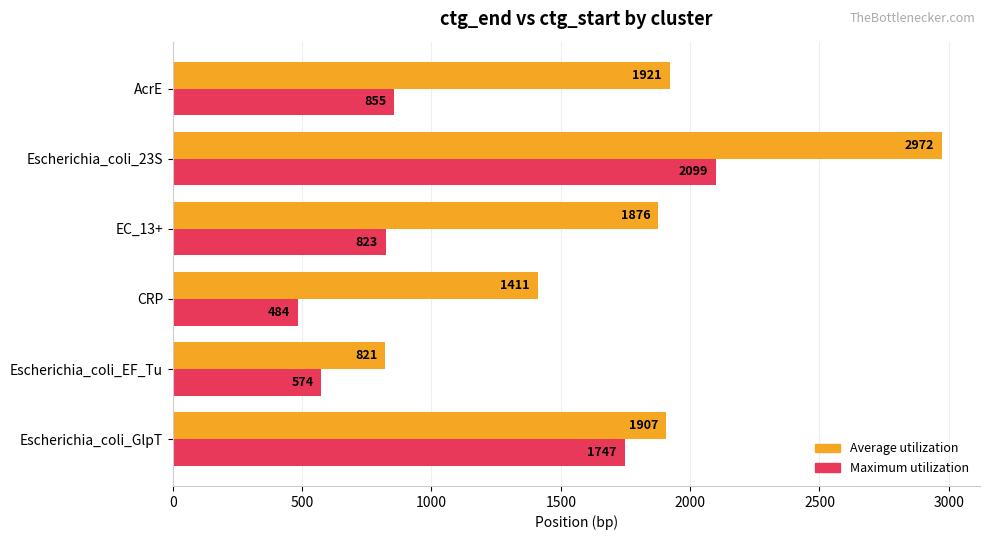

At which label does Average utilization reach its peak?

Escherichia_coli_23S